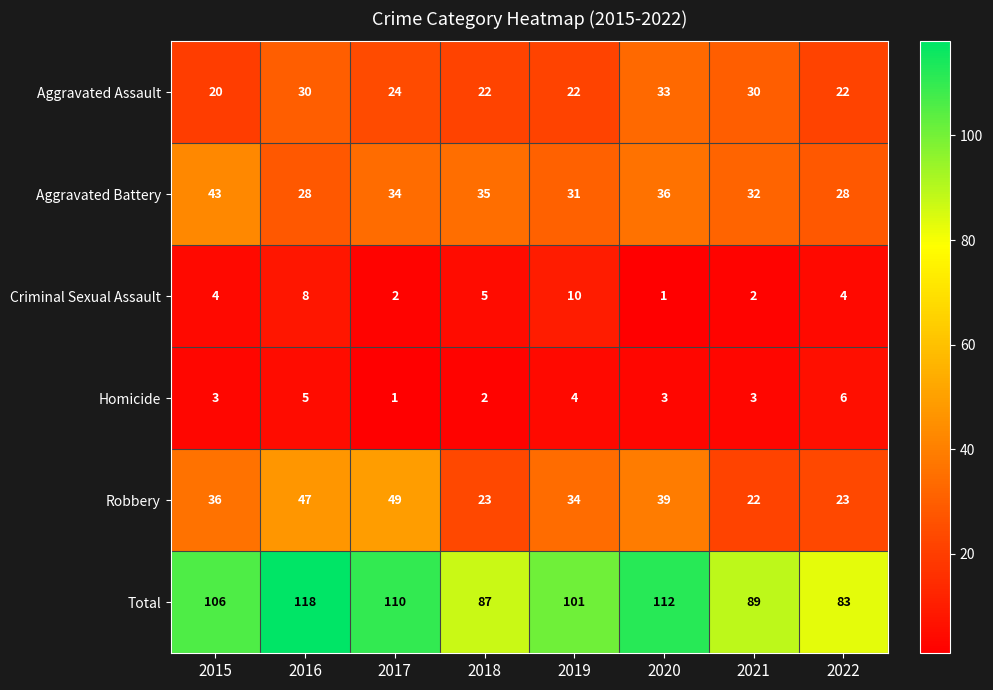

What is the sum of all Total values?

806